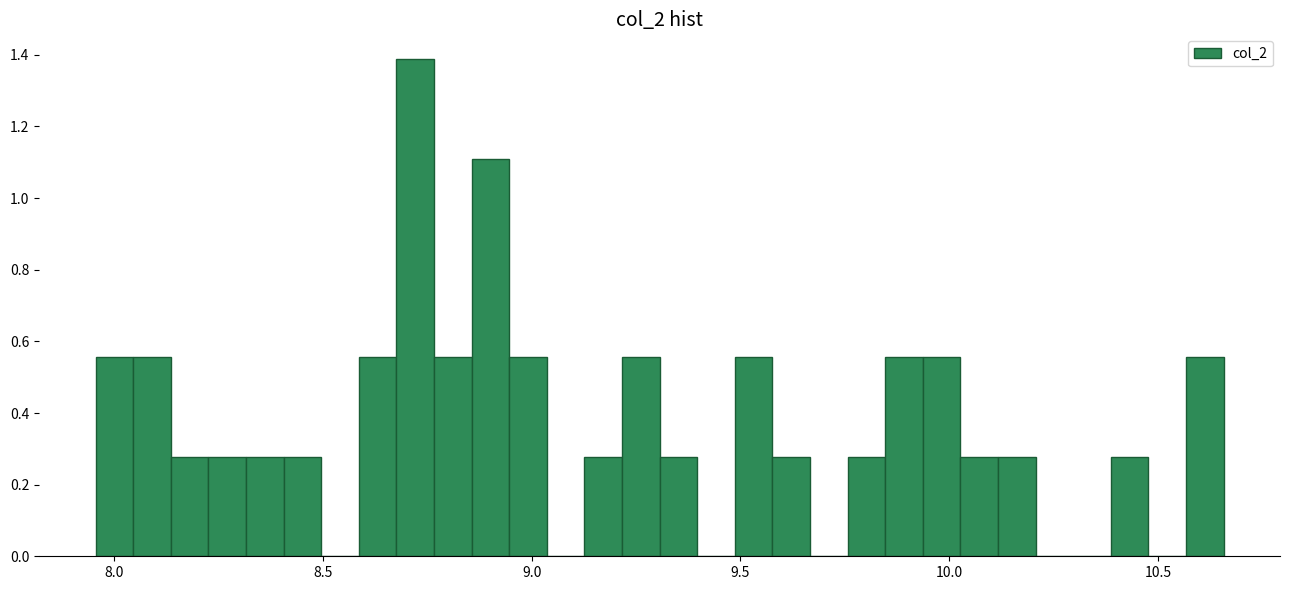

Around what value on the x-axis is the tallest bar? Give the approximate position of its centre, as read against the axis.

8.70